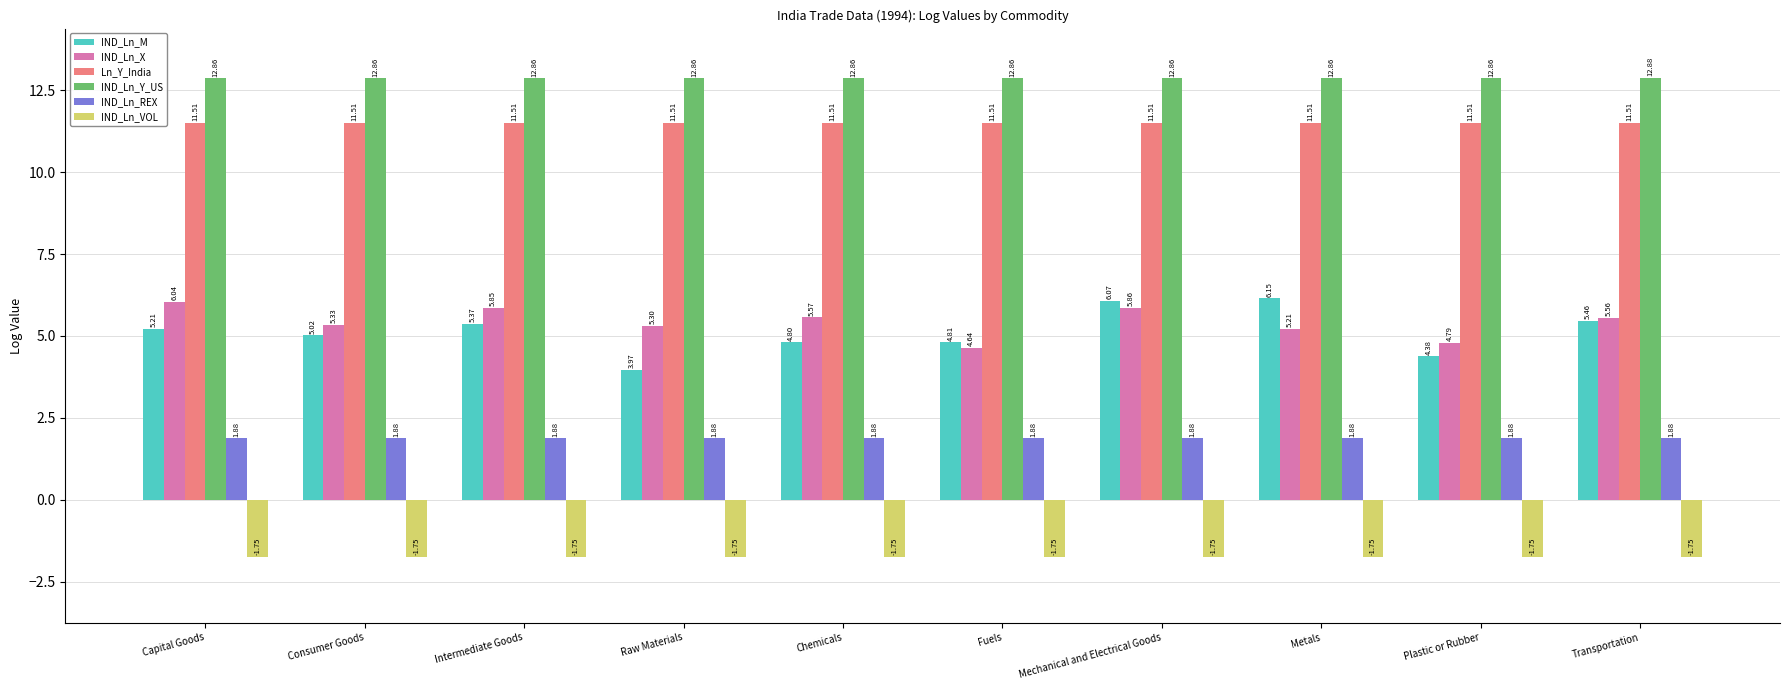

Which category has the highest value across all series?

Transportation